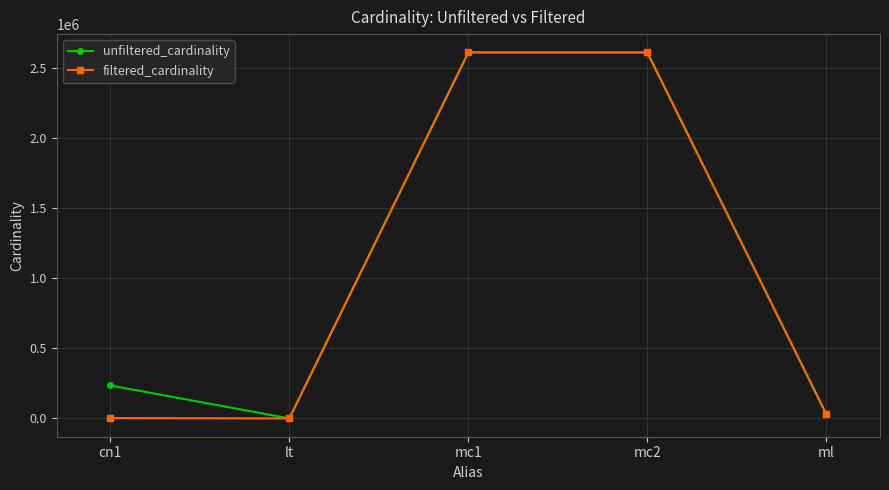

At how many categories does at least one series exceed 1284299?

2